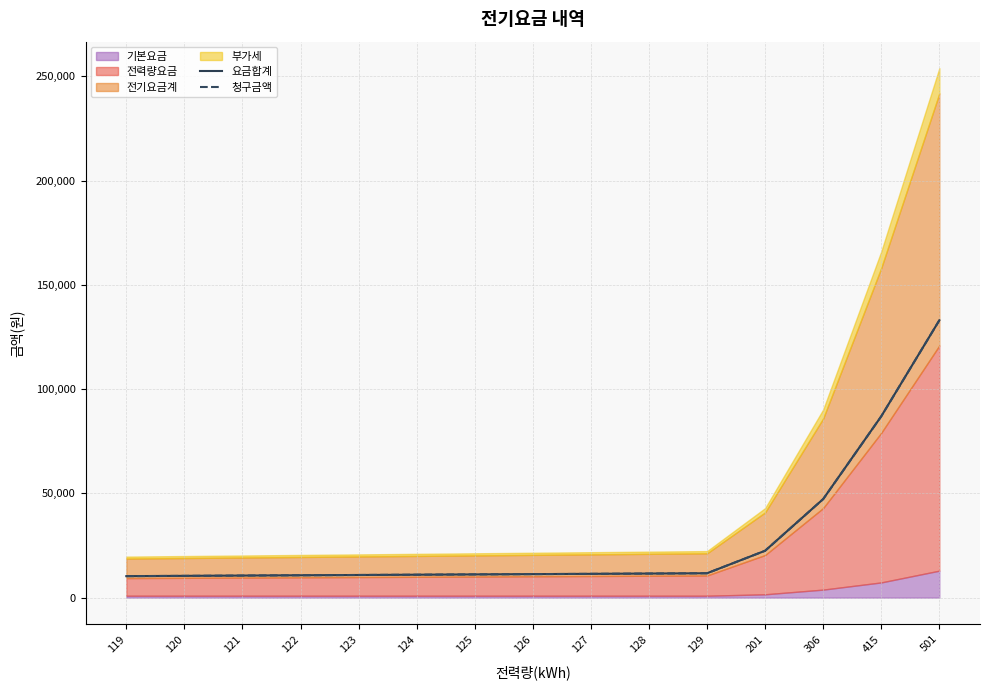

Does the chart have visible grid lines?

Yes